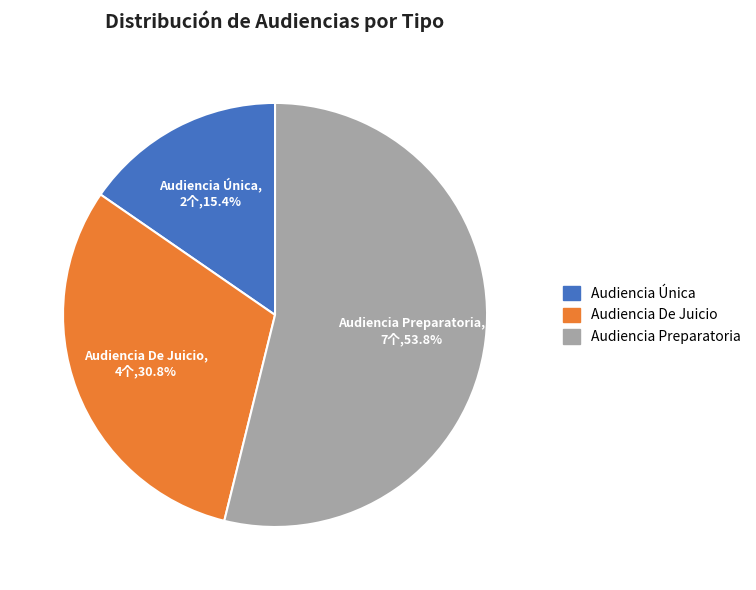

Count the number of slices in the pie.

3